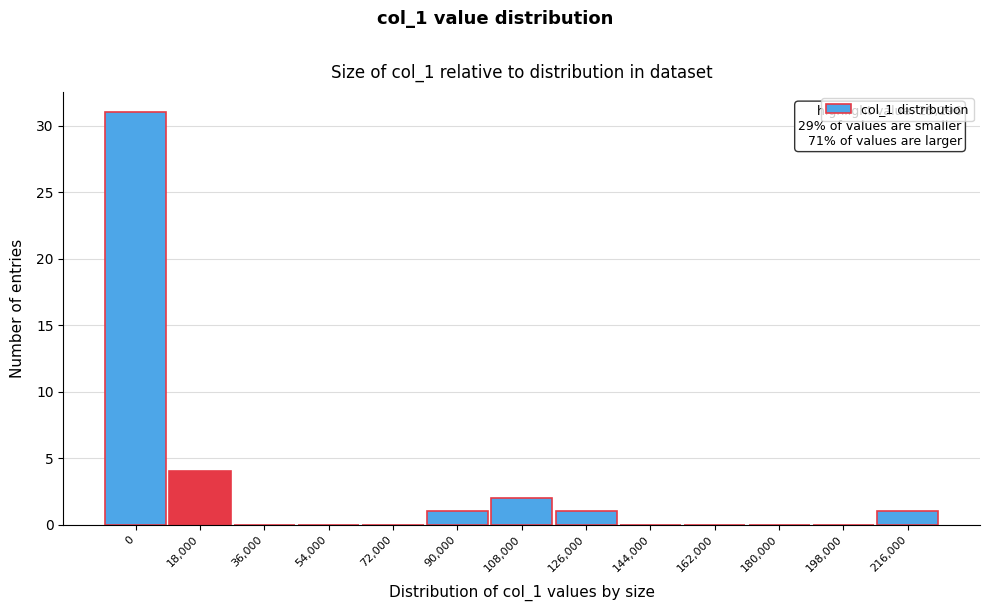

Reading right to left, what are all the values shown in this chart?

216,000=1	198,000=0	180,000=0	162,000=0	144,000=0	126,000=1	108,000=2	90,000=1	72,000=0	54,000=0	36,000=0	18,000=4	0=31